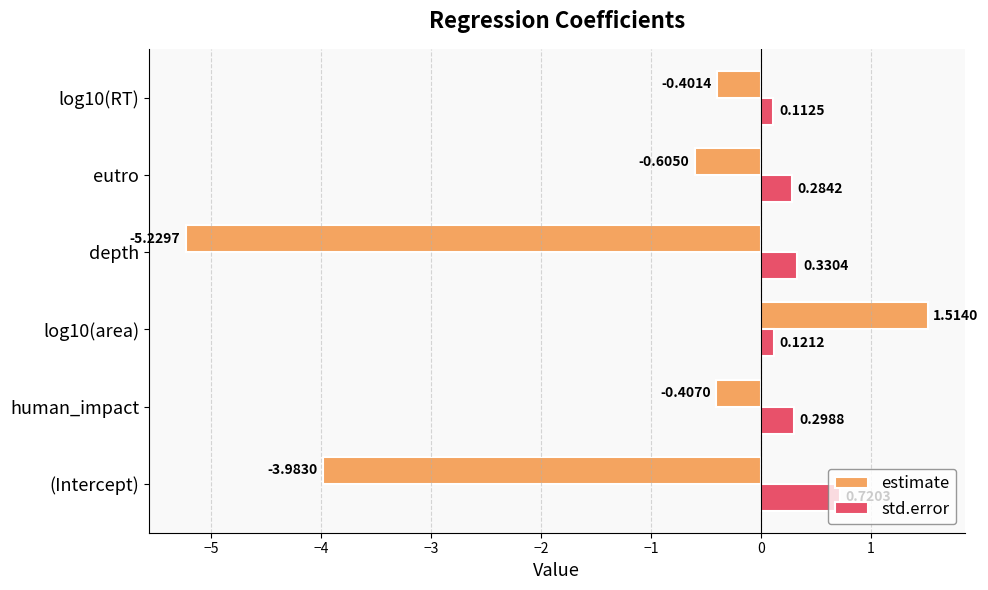

Between log10(area) and eutro, which series saw the biggest shift?

estimate